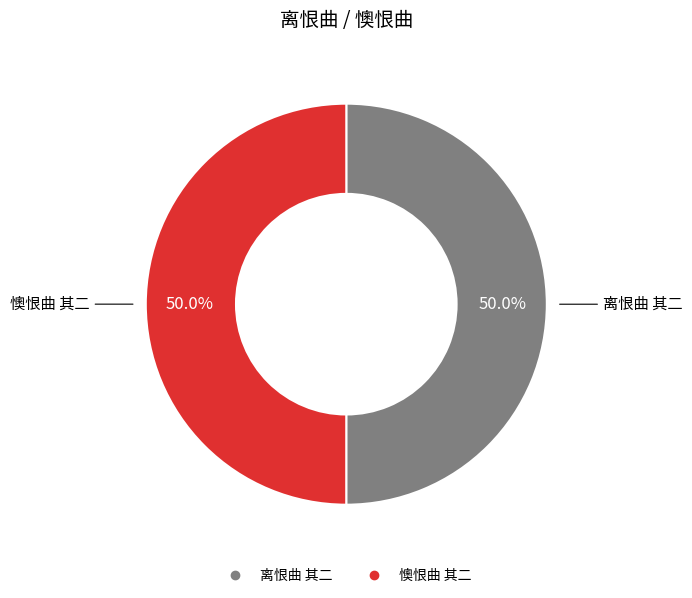

True or false: 离恨曲 其二 accounts for 39% of the total.

False